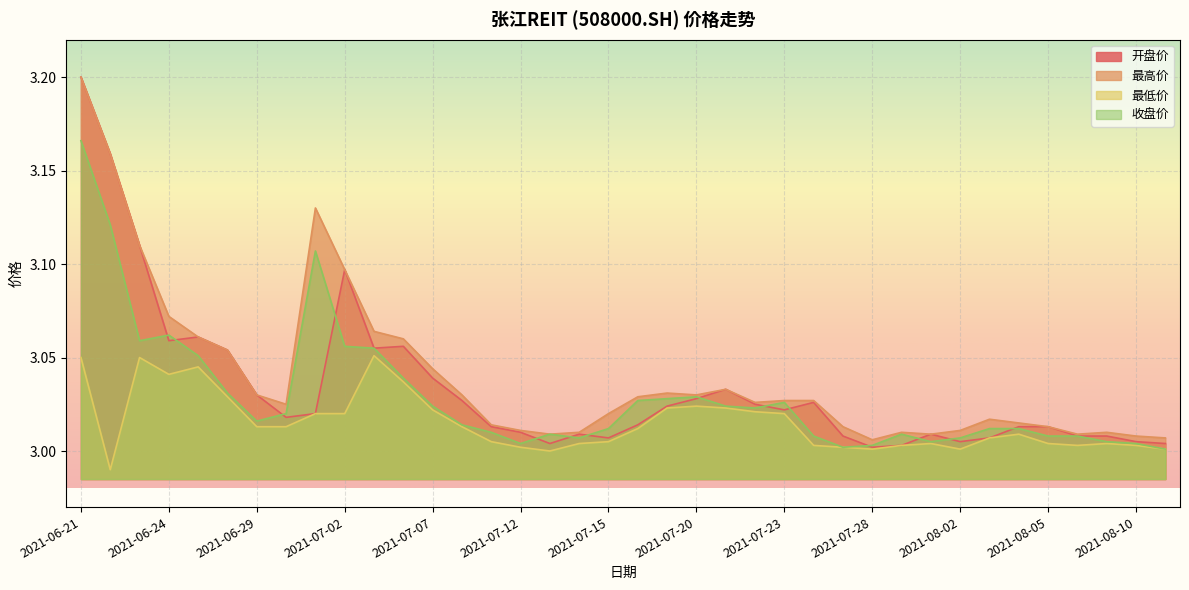

How many lines are shown in the chart?

4